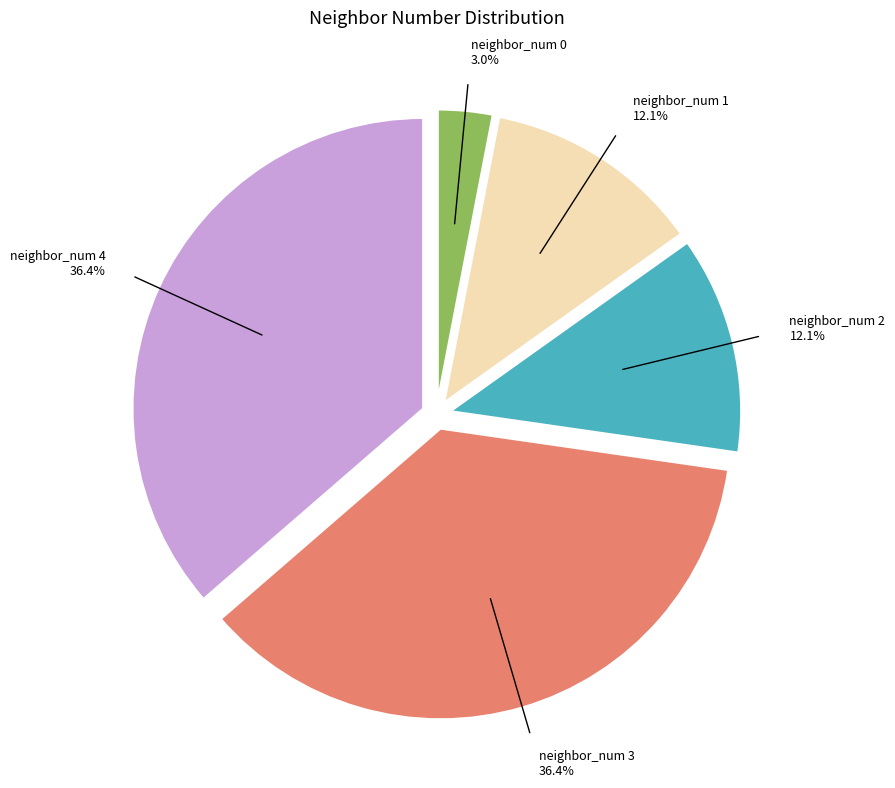

Is there a majority slice in this chart?

No